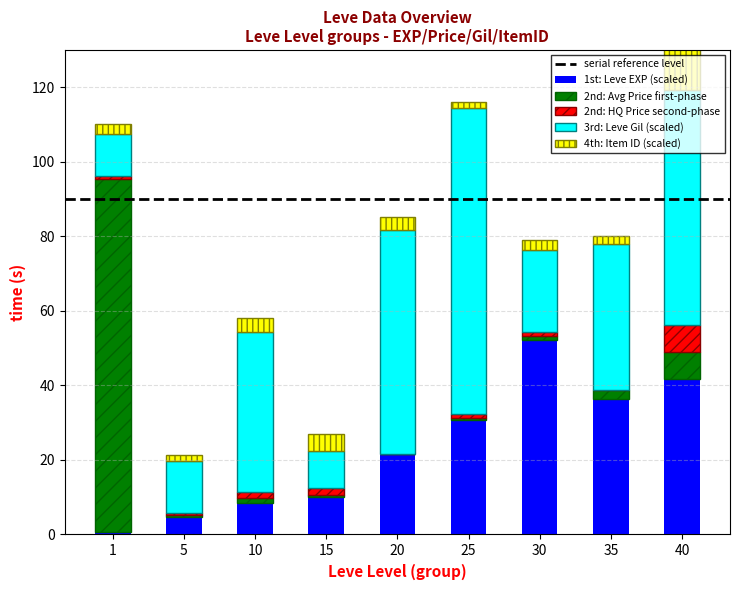

At how many categories does at least one series exceed 2?

9